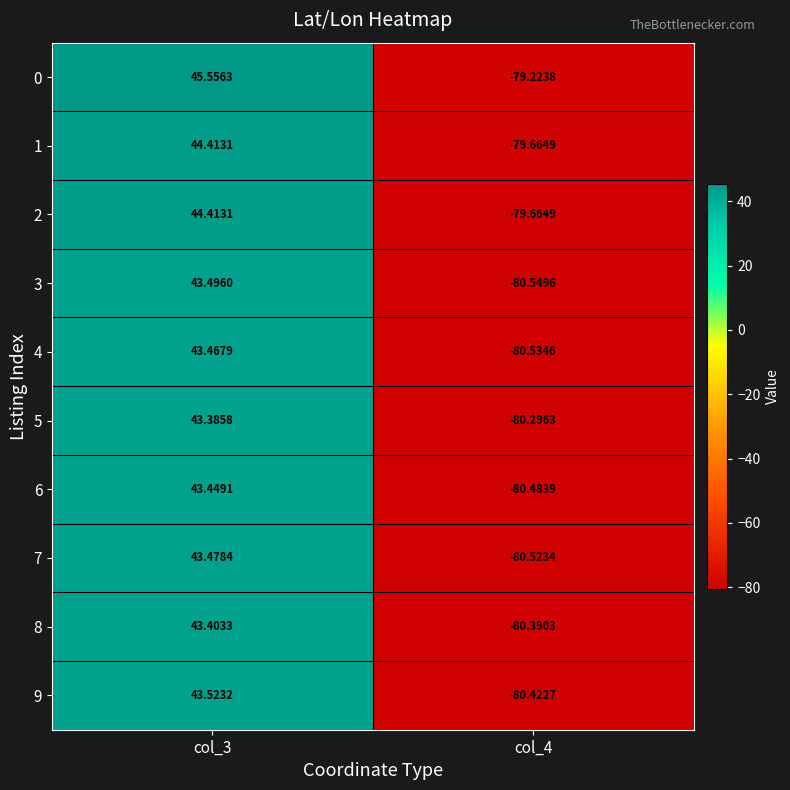

Is the value of 7 at col_3 greater than the value of 8 at col_3?

Yes